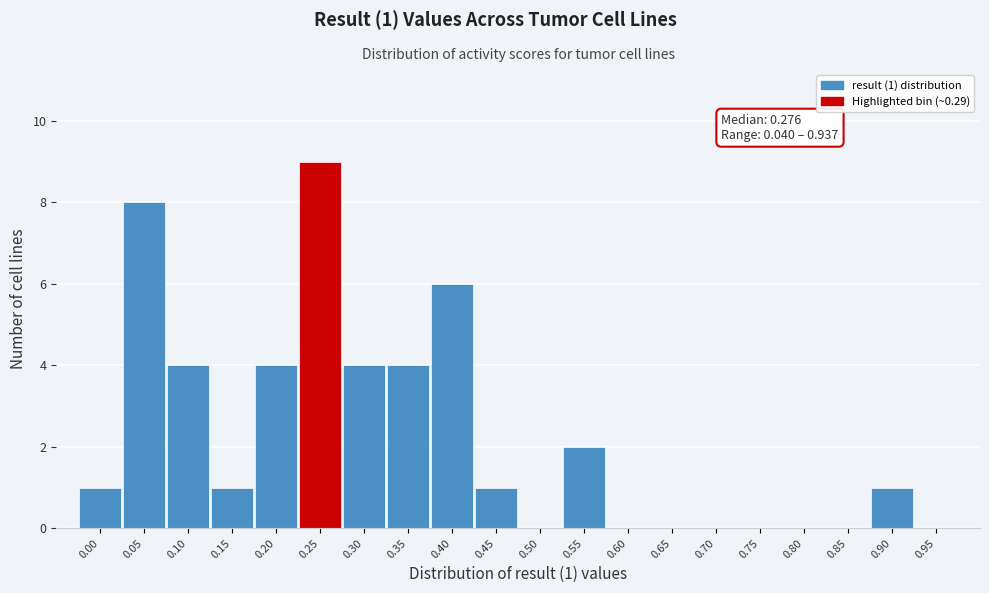

Reading left to right, extract all data points from this chart.

0.00=1	0.05=8	0.10=4	0.15=1	0.20=4	0.25=9	0.30=4	0.35=4	0.40=6	0.45=1	0.50=0	0.55=2	0.60=0	0.65=0	0.70=0	0.75=0	0.80=0	0.85=0	0.90=1	0.95=0